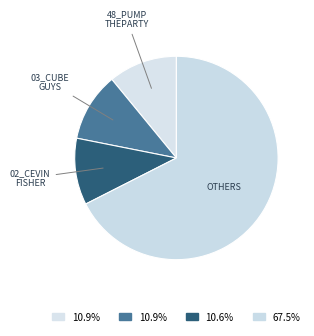

How many slices are in this pie chart?

4